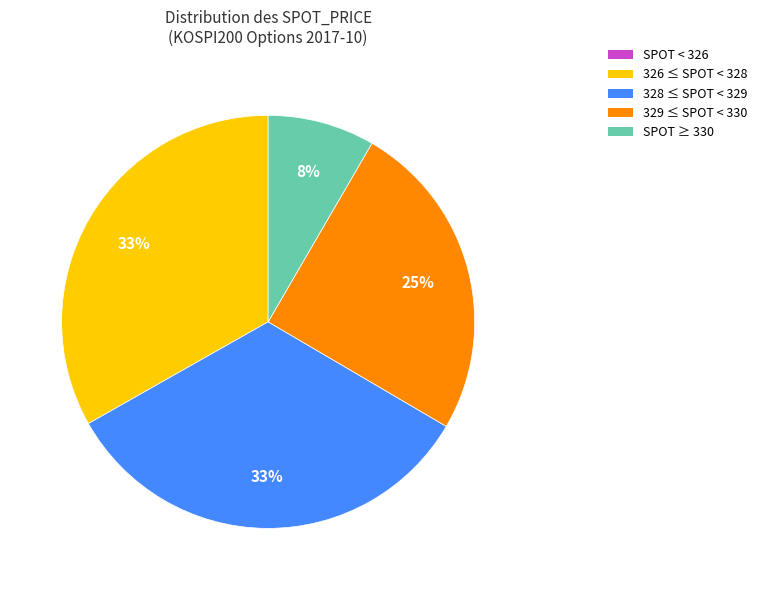

Which has a higher value, 329 ≤ SPOT < 330 or 326 ≤ SPOT < 328?

326 ≤ SPOT < 328